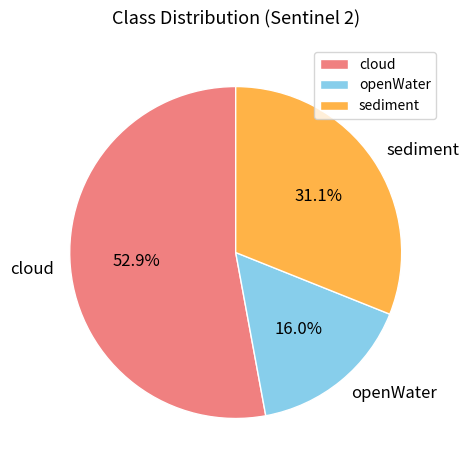

Rank the categories by value from highest to lowest.

cloud, sediment, openWater